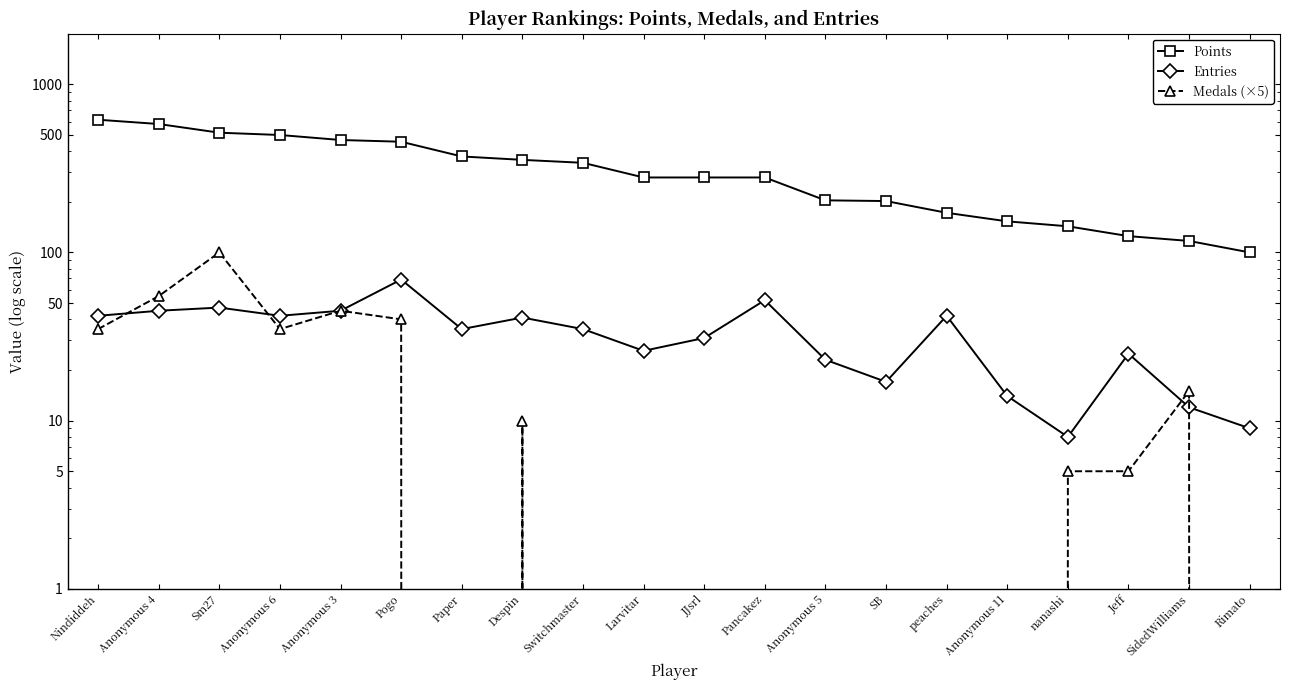

True or false: Entries and Points cross at least once.

False